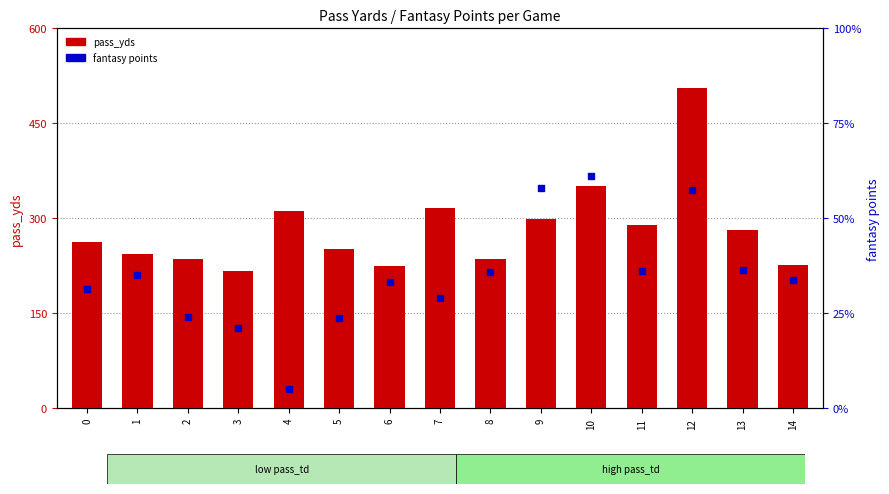

Which series contains the lowest Y value?

fantasy points